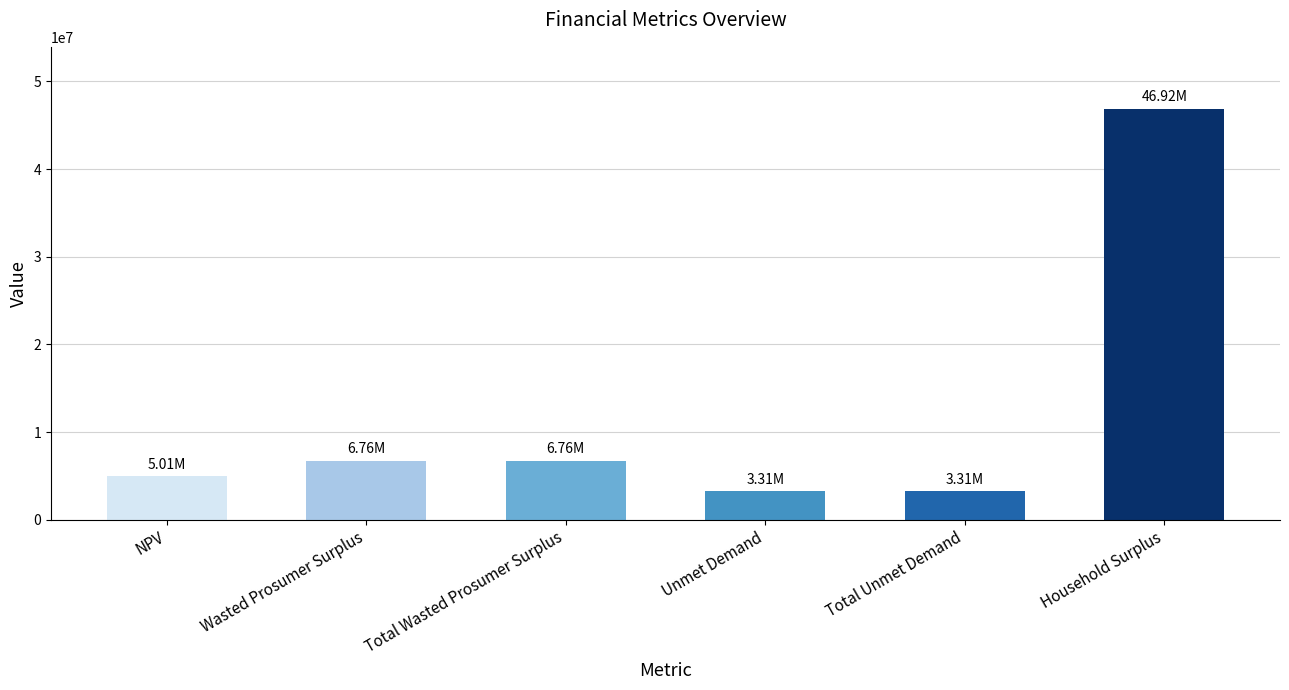

What is the label of the 6th bar from the right?

NPV